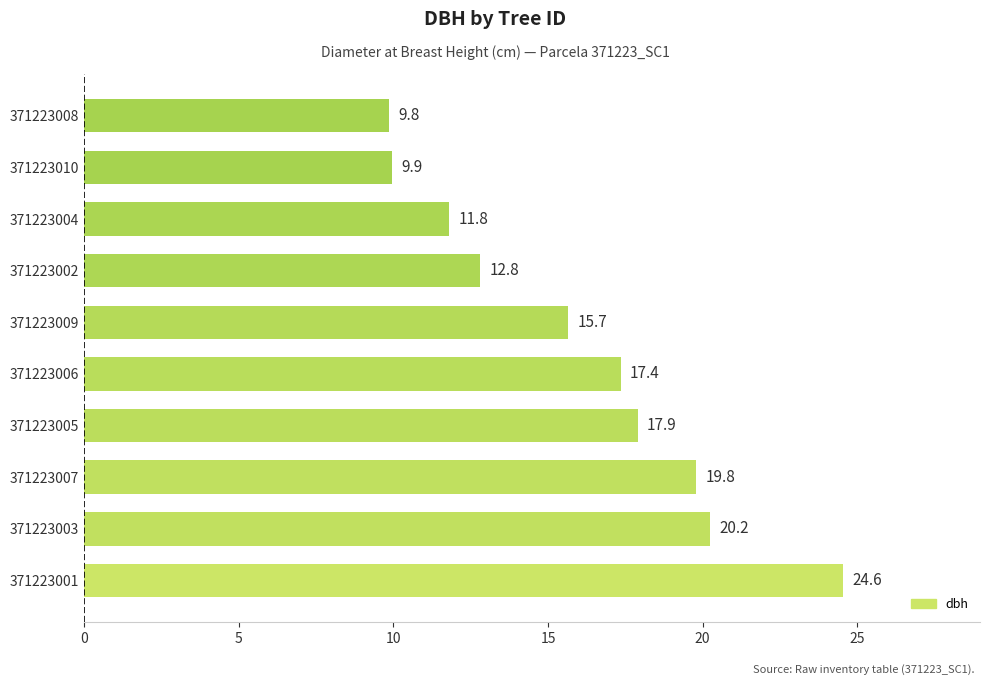

Is it true that the value at 371223007 is 19.8?

True